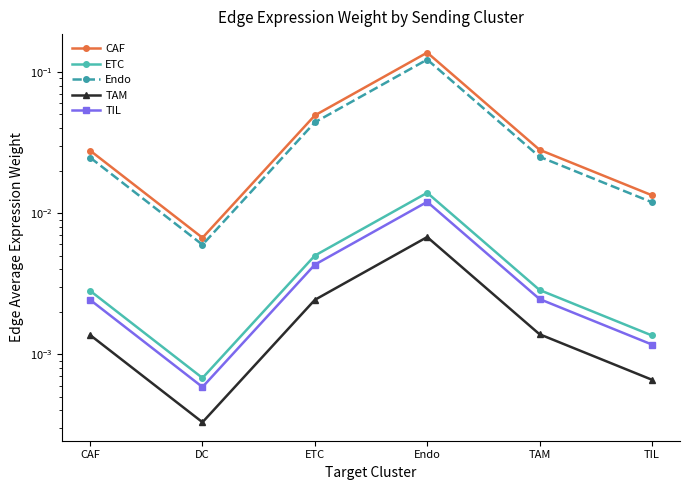

Which label corresponds to the largest value in the chart?

Endo